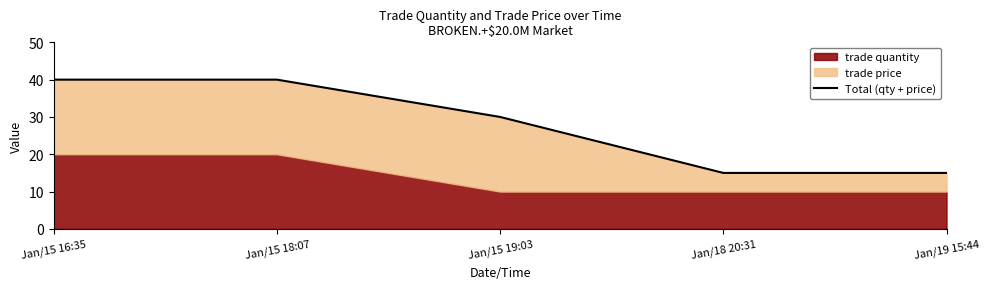

Rank the categories by value from highest to lowest.

Jan/15 16:35, Jan/15 18:07, Jan/15 19:03, Jan/18 20:31, Jan/19 15:44